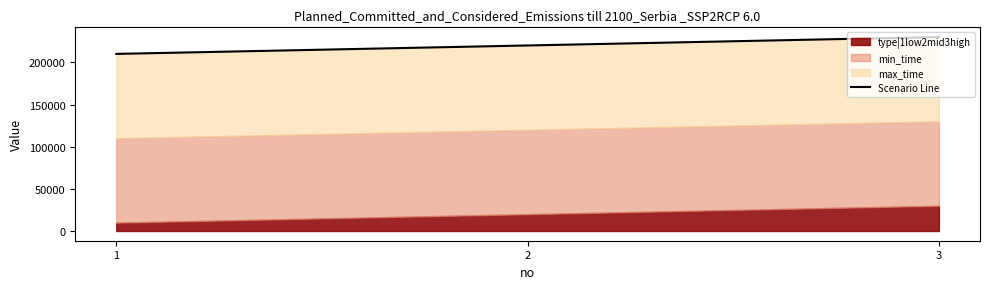

What is the difference between the maximum and minimum values?

20000